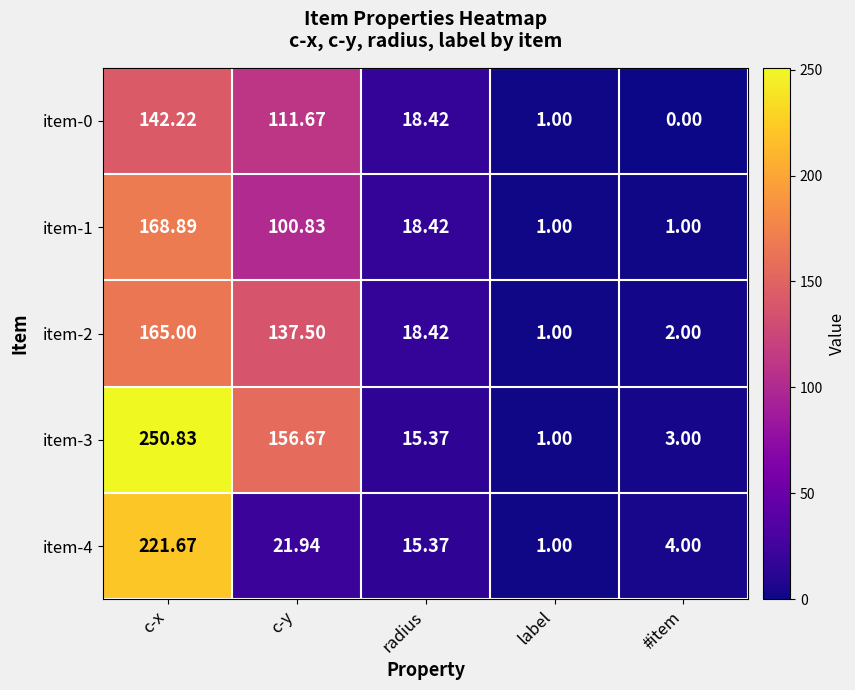

Where is item-4 nearest to the value 111?

c-y